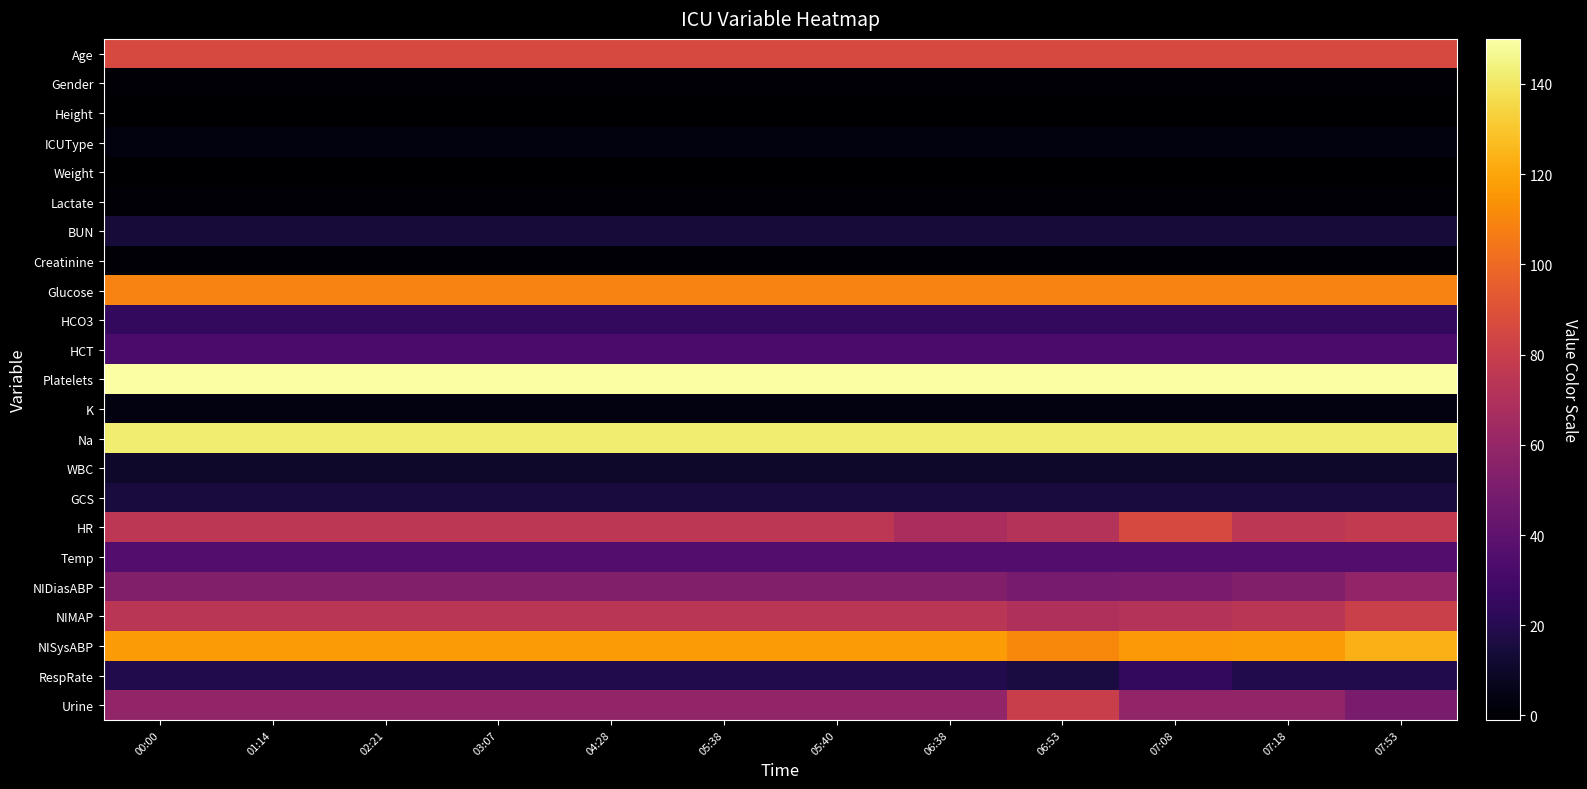

Reading left to right, what are all the values shown in this chart?

Age: 00:00=86.0	01:14=86.0	02:21=86.0	03:07=86.0	04:28=86.0	05:38=86.0	05:40=86.0	06:38=86.0	06:53=86.0	07:08=86.0	07:18=86.0	07:53=86.0
Gender: 00:00=1.0	01:14=1.0	02:21=1.0	03:07=1.0	04:28=1.0	05:38=1.0	05:40=1.0	06:38=1.0	06:53=1.0	07:08=1.0	07:18=1.0	07:53=1.0
Height: 00:00=-1.0	01:14=-1.0	02:21=-1.0	03:07=-1.0	04:28=-1.0	05:38=-1.0	05:40=-1.0	06:38=-1.0	06:53=-1.0	07:08=-1.0	07:18=-1.0	07:53=-1.0
ICUType: 00:00=3.0	01:14=3.0	02:21=3.0	03:07=3.0	04:28=3.0	05:38=3.0	05:40=3.0	06:38=3.0	06:53=3.0	07:08=3.0	07:18=3.0	07:53=3.0
Weight: 00:00=-1.0	01:14=-1.0	02:21=-1.0	03:07=-1.0	04:28=-1.0	05:38=-1.0	05:40=-1.0	06:38=-1.0	06:53=-1.0	07:08=-1.0	07:18=-1.0	07:53=-1.0
Lactate: 00:00=1.0	01:14=1.1	02:21=0.9	03:07=0.9	04:28=0.8	05:38=1.0	05:40=1.2	06:38=1.0	06:53=1.0	07:08=1.0	07:18=0.9	07:53=1.0
BUN: 00:00=14.0	01:14=14.0	02:21=14.0	03:07=14.0	04:28=14.0	05:38=14.0	05:40=14.0	06:38=14.0	06:53=14.0	07:08=14.0	07:18=14.0	07:53=14.0
Creatinine: 00:00=0.6	01:14=0.6	02:21=0.6	03:07=0.6	04:28=0.6	05:38=0.6	05:40=0.6	06:38=0.6	06:53=0.6	07:08=0.6	07:18=0.6	07:53=0.6
Glucose: 00:00=109.0	01:14=109.0	02:21=109.0	03:07=109.0	04:28=109.0	05:38=109.0	05:40=109.0	06:38=109.0	06:53=109.0	07:08=109.0	07:18=109.0	07:53=109.0
HCO3: 00:00=24.0	01:14=24.0	02:21=24.0	03:07=24.0	04:28=24.0	05:38=24.0	05:40=24.0	06:38=24.0	06:53=24.0	07:08=24.0	07:18=24.0	07:53=24.0
HCT: 00:00=32.2	01:14=32.2	02:21=32.2	03:07=32.2	04:28=32.2	05:38=32.2	05:40=32.2	06:38=32.2	06:53=32.2	07:08=32.2	07:18=32.2	07:53=32.2
Platelets: 00:00=150.0	01:14=150.0	02:21=150.0	03:07=150.0	04:28=150.0	05:38=150.0	05:40=150.0	06:38=150.0	06:53=150.0	07:08=150.0	07:18=150.0	07:53=150.0
K: 00:00=3.6	01:14=3.6	02:21=3.6	03:07=3.6	04:28=3.6	05:38=3.6	05:40=3.6	06:38=3.6	06:53=3.6	07:08=3.6	07:18=3.6	07:53=3.6
Na: 00:00=142.0	01:14=142.0	02:21=142.0	03:07=142.0	04:28=142.0	05:38=142.0	05:40=142.0	06:38=142.0	06:53=142.0	07:08=142.0	07:18=142.0	07:53=142.0
WBC: 00:00=10.6	01:14=10.6	02:21=10.6	03:07=10.6	04:28=10.6	05:38=10.6	05:40=10.6	06:38=10.6	06:53=10.6	07:08=10.6	07:18=10.6	07:53=10.6
GCS: 00:00=15.0	01:14=15.0	02:21=15.0	03:07=15.0	04:28=15.0	05:38=15.0	05:40=15.0	06:38=15.0	06:53=15.0	07:08=15.0	07:18=15.0	07:53=15.0
HR: 00:00=74.8	01:14=74.8	02:21=74.8	03:07=74.8	04:28=74.8	05:38=74.8	05:40=74.8	06:38=68.0	06:53=72.0	07:08=86.0	07:18=74.8	07:53=77.0
Temp: 00:00=35.6	01:14=35.6	02:21=35.6	03:07=35.6	04:28=35.6	05:38=35.6	05:40=35.6	06:38=35.6	06:53=35.6	07:08=35.6	07:18=35.6	07:53=35.6
NIDiasABP: 00:00=53.0	01:14=53.0	02:21=53.0	03:07=53.0	04:28=53.0	05:38=53.0	05:40=53.0	06:38=53.0	06:53=49.0	07:08=50.0	07:18=53.0	07:53=59.0
NIMAP: 00:00=74.3	01:14=74.3	02:21=74.3	03:07=74.3	04:28=74.3	05:38=74.3	05:40=74.3	06:38=74.3	06:53=69.7	07:08=72.0	07:18=74.3	07:53=80.7
NISysABP: 00:00=116.4	01:14=116.4	02:21=116.4	03:07=116.4	04:28=116.4	05:38=116.4	05:40=116.4	06:38=116.4	06:53=111.0	07:08=116.0	07:18=116.4	07:53=124.0
RespRate: 00:00=18.8	01:14=18.8	02:21=18.8	03:07=18.8	04:28=18.8	05:38=18.8	05:40=18.8	06:38=18.8	06:53=16.0	07:08=24.0	07:18=18.8	07:53=19.0
Urine: 00:00=58.8	01:14=58.8	02:21=58.8	03:07=58.8	04:28=58.8	05:38=58.8	05:40=58.8	06:38=58.8	06:53=80.0	07:08=58.8	07:18=58.8	07:53=50.0